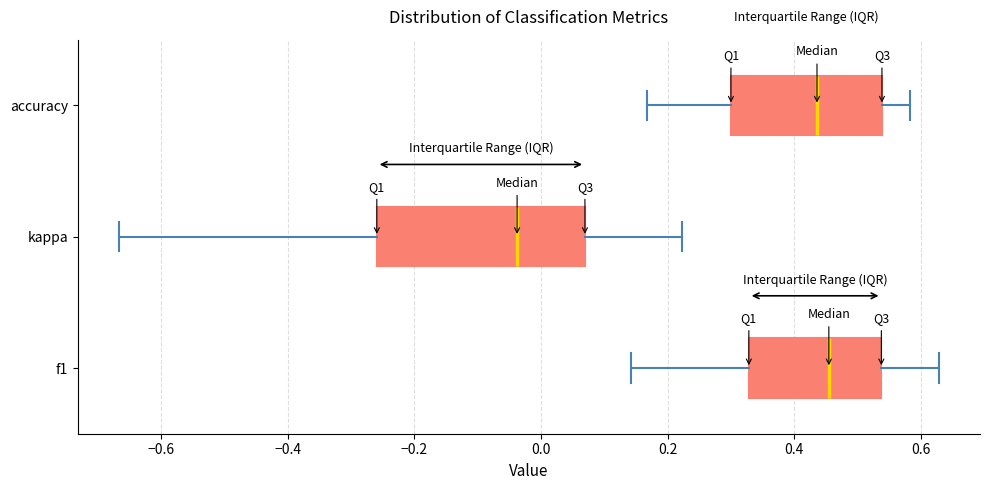

Reading bottom to top, transcribe this box plot: for each box, give where its median line is, the range the box spans, and where its two whiskers end, as read against the x-axis. The values are not printed on the chart, so give them approximately, as read against the axis.

f1: median 0.46, box 0.32 to 0.54, whiskers 0.14 to 0.62
kappa: median -0.04, box -0.26 to 0.06, whiskers -0.66 to 0.22
accuracy: median 0.44, box 0.30 to 0.54, whiskers 0.16 to 0.58